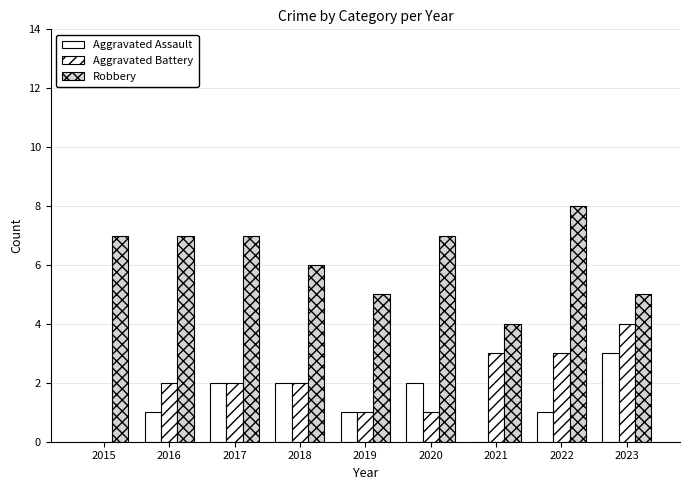

At which label is Aggravated Assault closest to 1?

2016